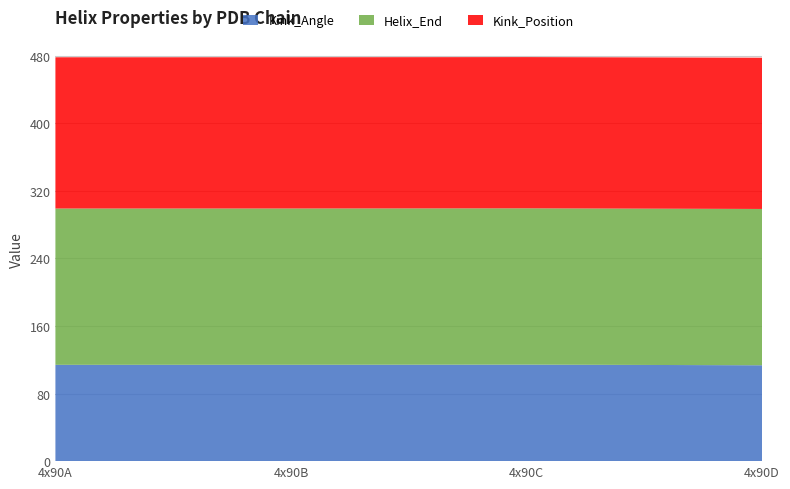

Reading right to left, list all the values displayed in this chart.

Kink_Angle: 113.5	114.2	114.0	114.0
Helix_End: 185.0	185.0	185.0	185.0
Kink_Position: 179.0	179.0	179.0	179.0